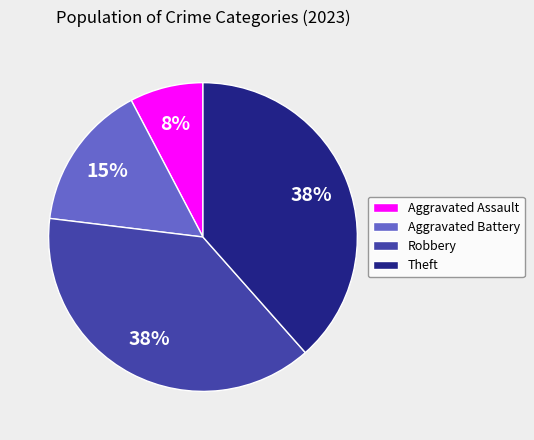

Does any single category account for the majority?

No